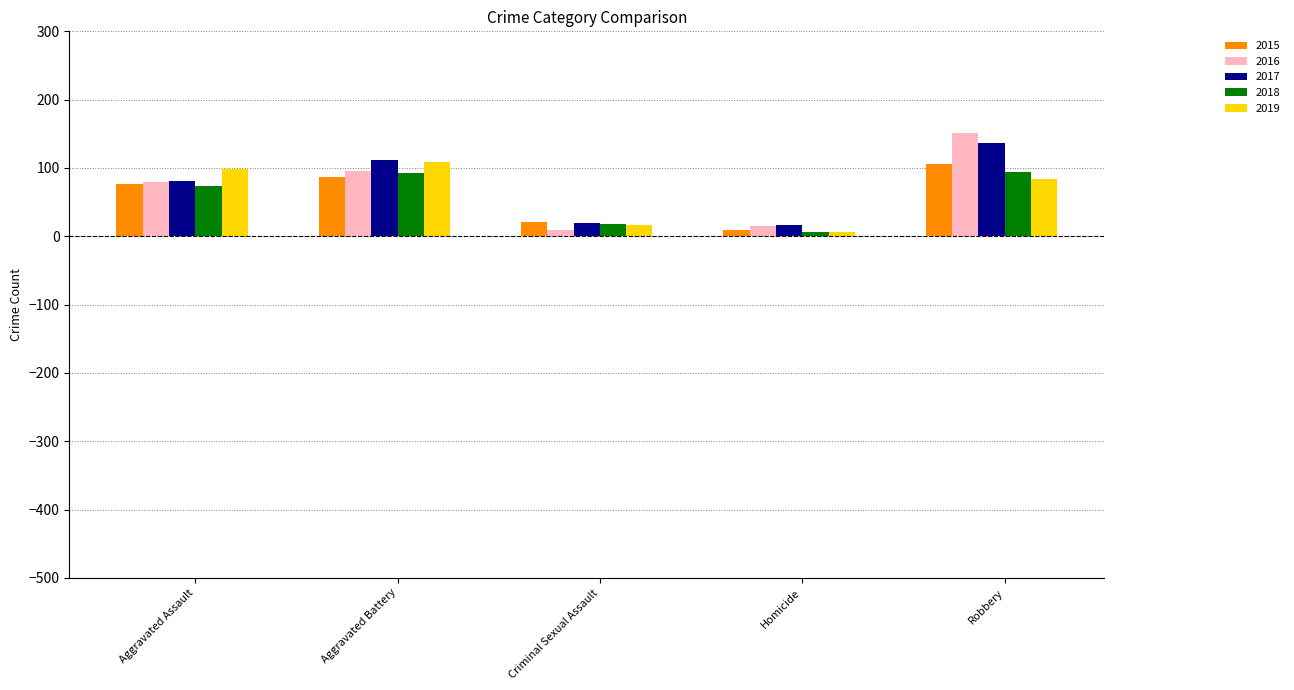

Are the bars horizontal?

No